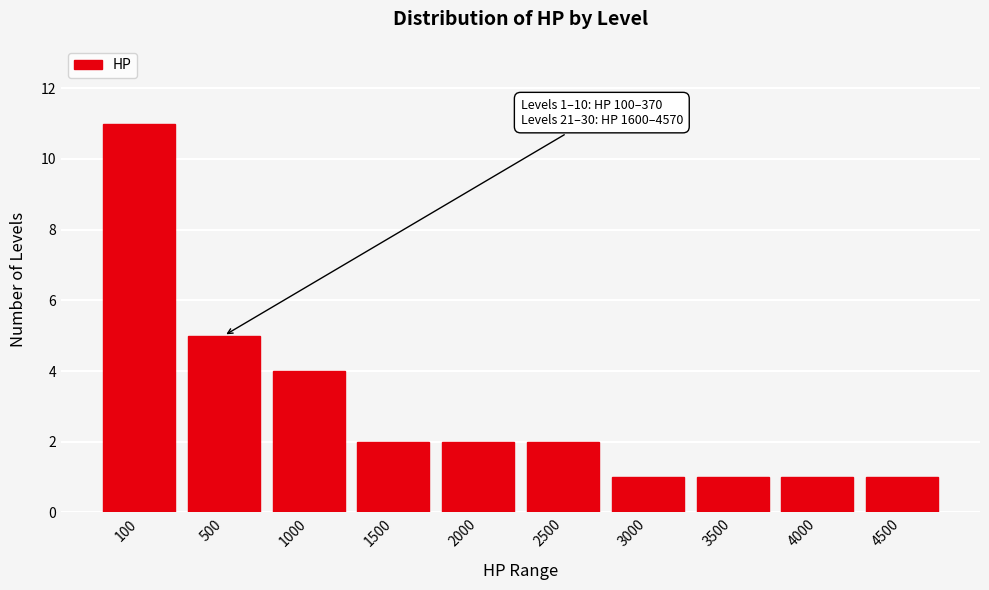

Reading right to left, extract all data points from this chart.

4500=1	4000=1	3500=1	3000=1	2500=2	2000=2	1500=2	1000=4	500=5	100=11